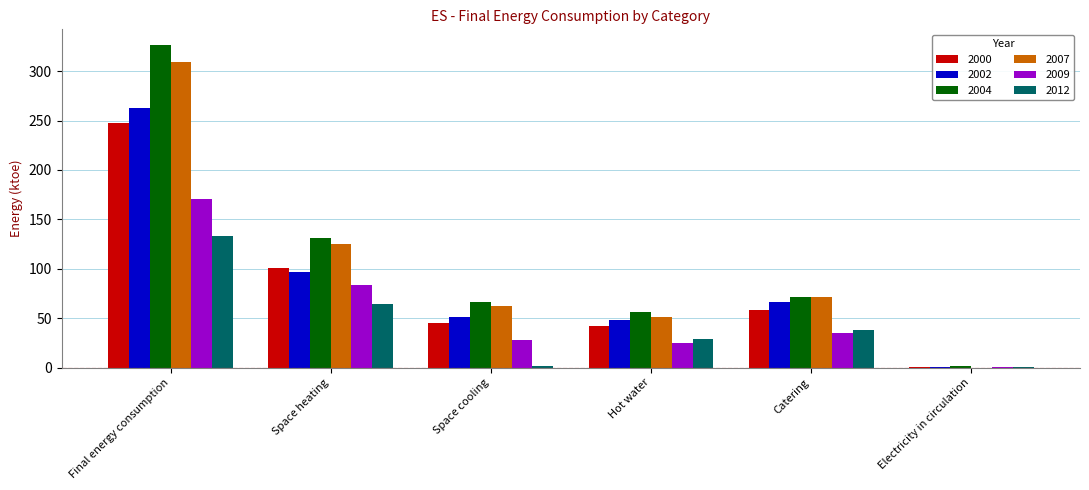

At which category does the chart reach its peak across all series?

Final energy consumption